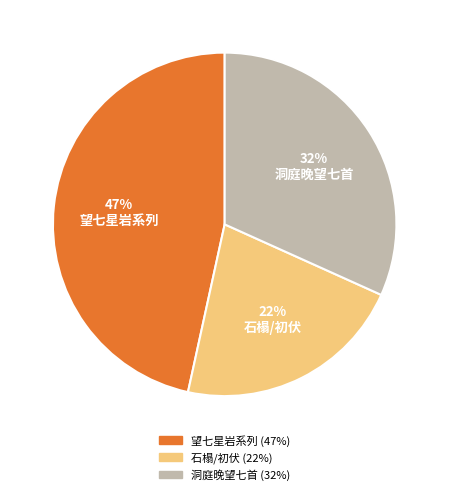

Combined, do 望七星岩系列 and 石榻/初伏 account for over 50%?

Yes